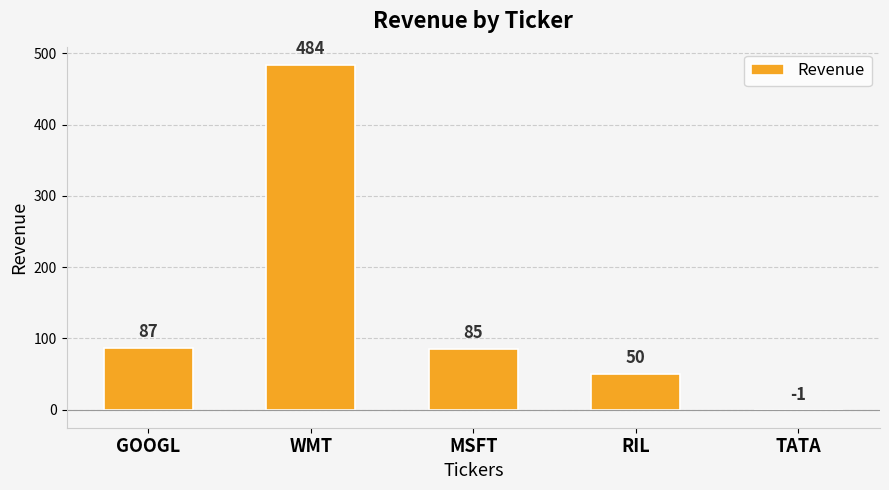

Where does the data first go above 85?

GOOGL